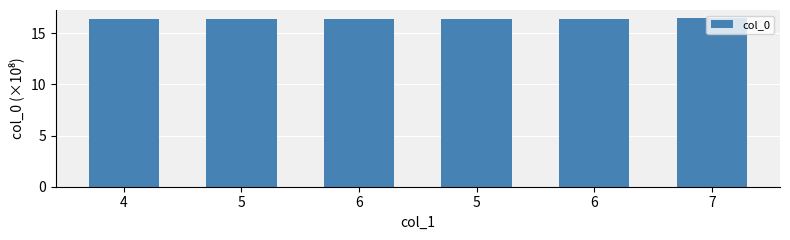

How many distinct data groups are displayed?

1